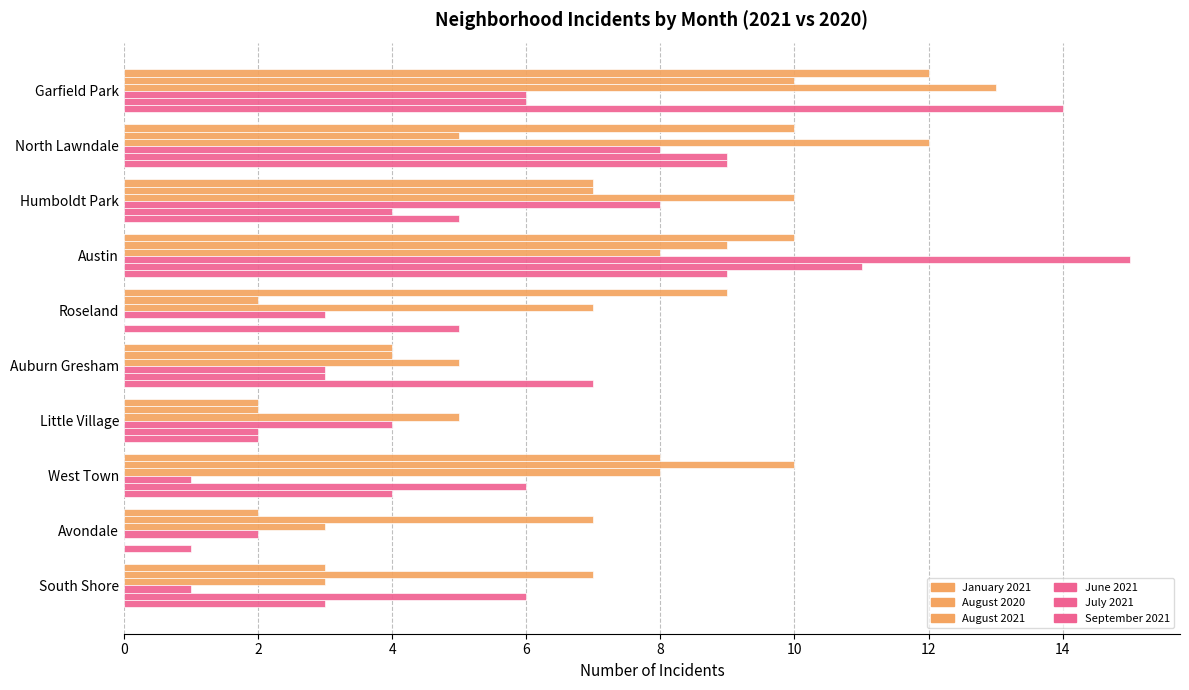

How many distinct data groups are displayed?

6